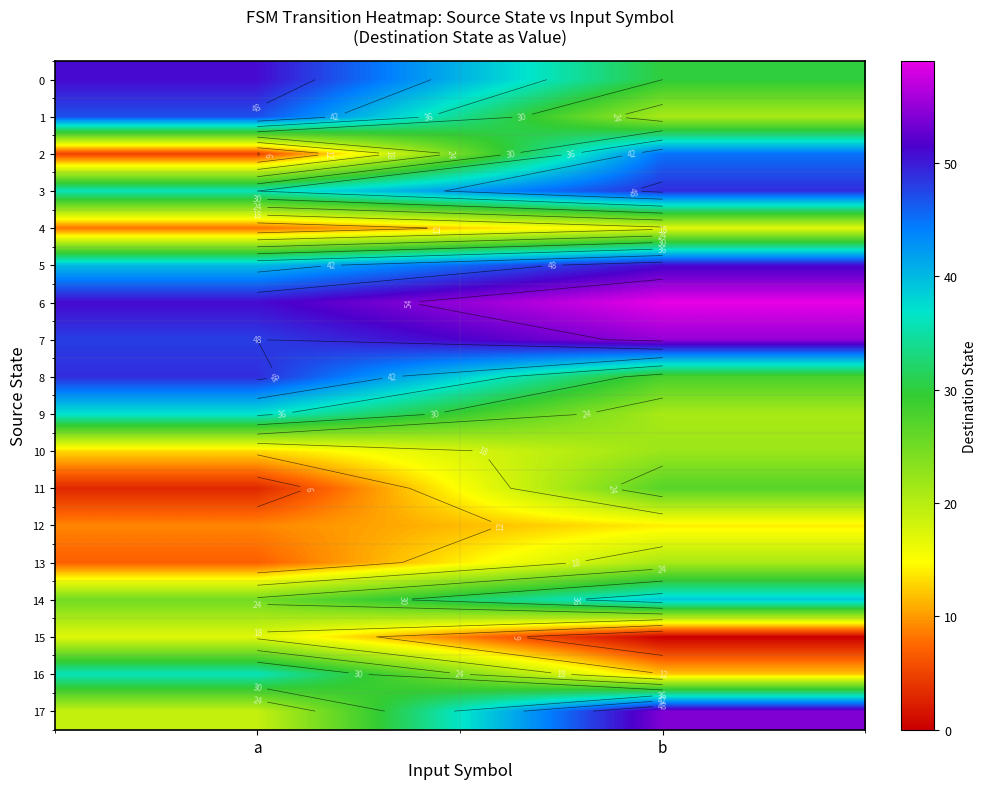

The value of 13 at a is 7. True or false?

True